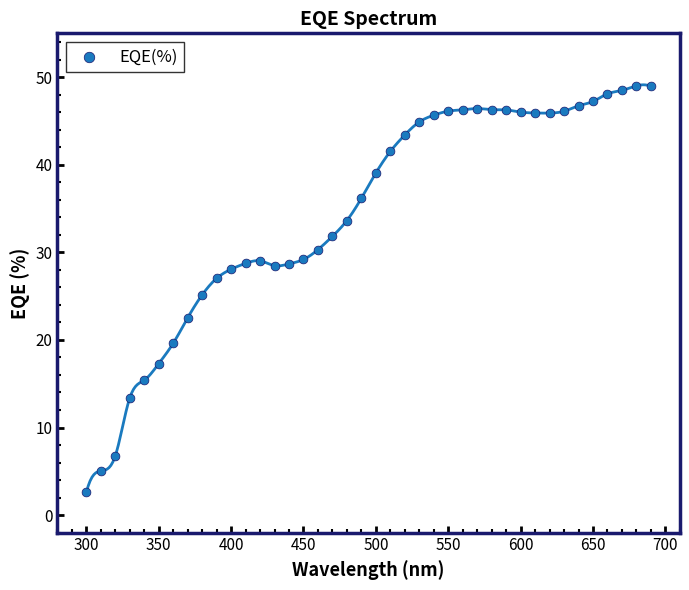

What is the range of X values (max minus min)?

390.0